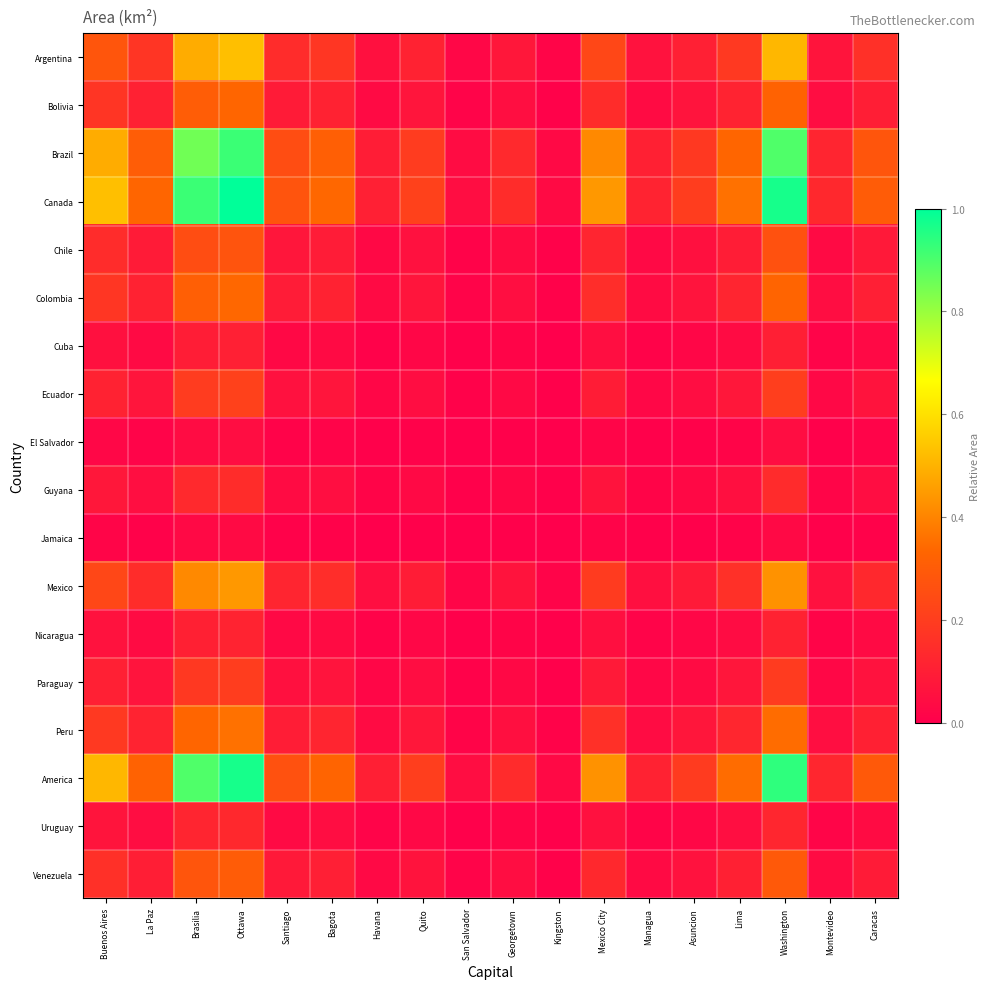

Rank the series by their maximum value, from lowest to highest.

Jamaica, El Salvador, Cuba, Nicaragua, Uruguay, Guyana, Paraguay, Ecuador, Chile, Venezuela, Bolivia, Colombia, Peru, Mexico, Argentina, Brazil, America, Canada